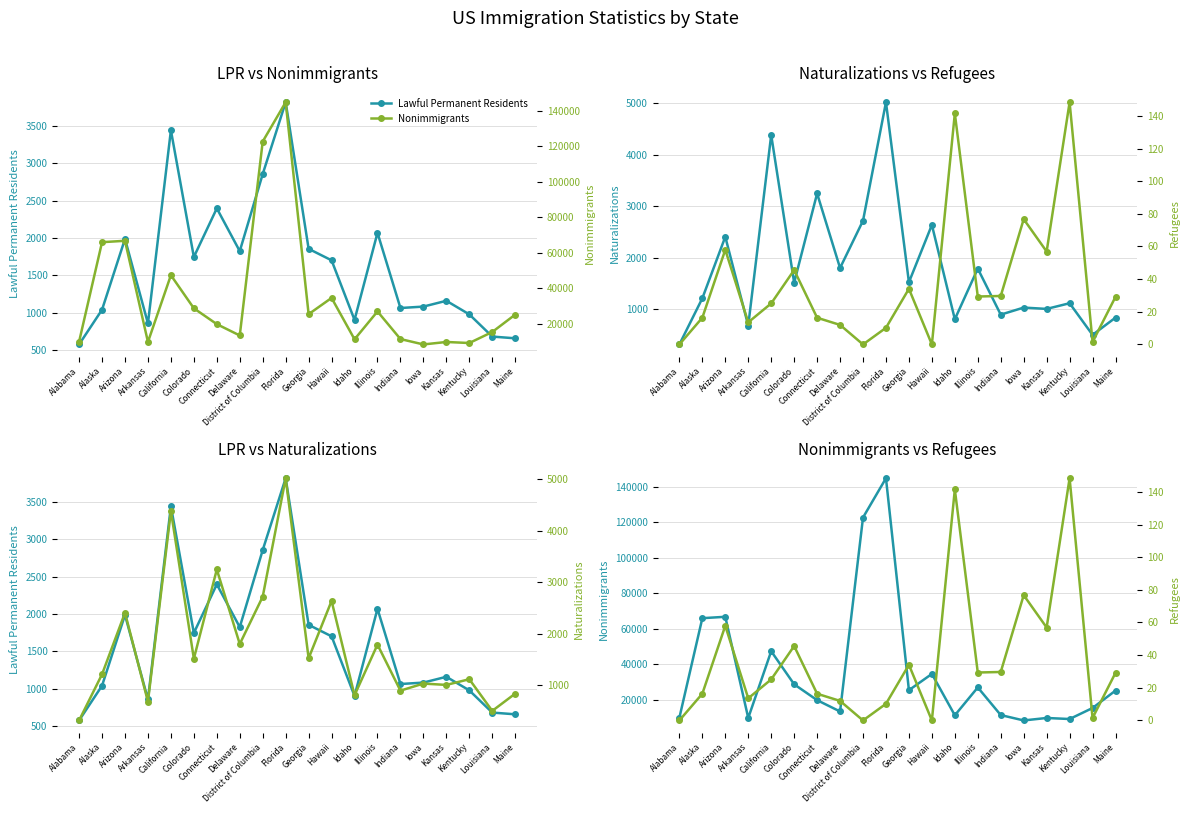

At which category is the sum across all series the highest?

Florida